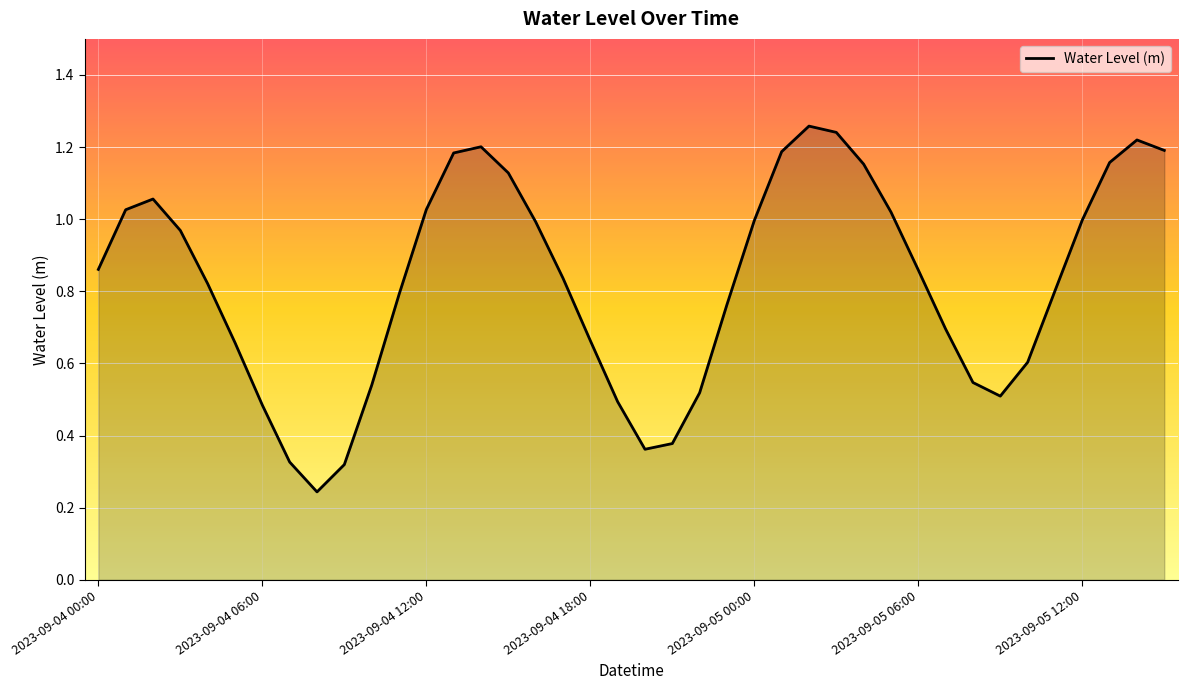

What is the value of the 28th point from the left?

1.2